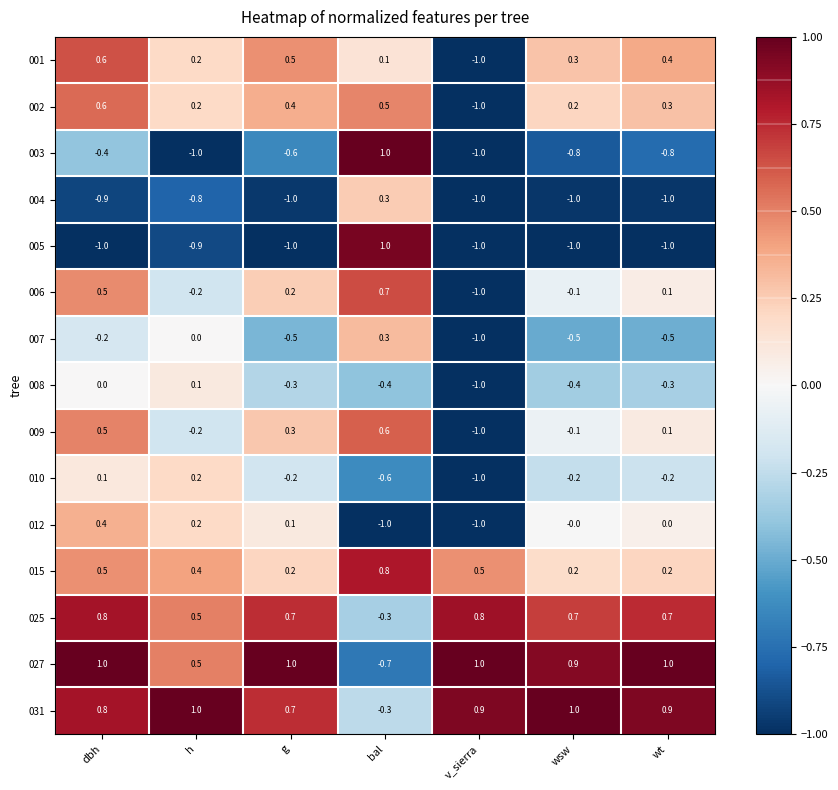

What is the average value of the 005 series?

-0.7